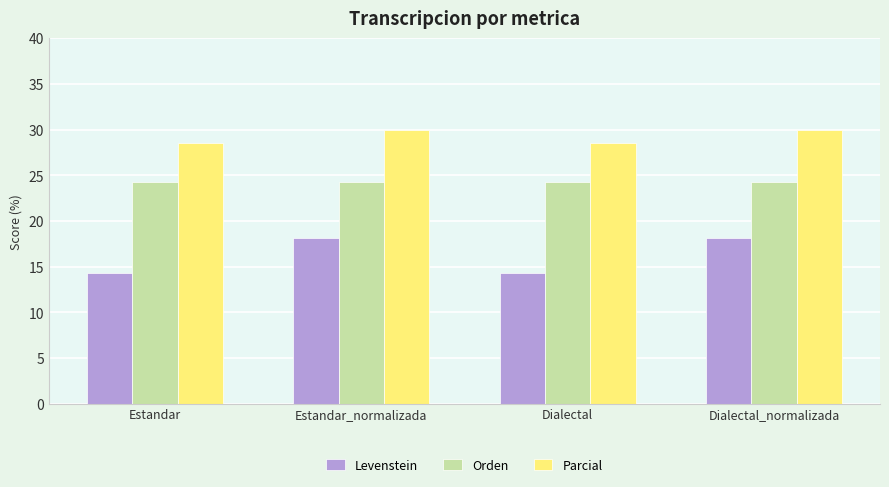

Is it true that Levenstein equals 18.2 at Estandar_normalizada?

True